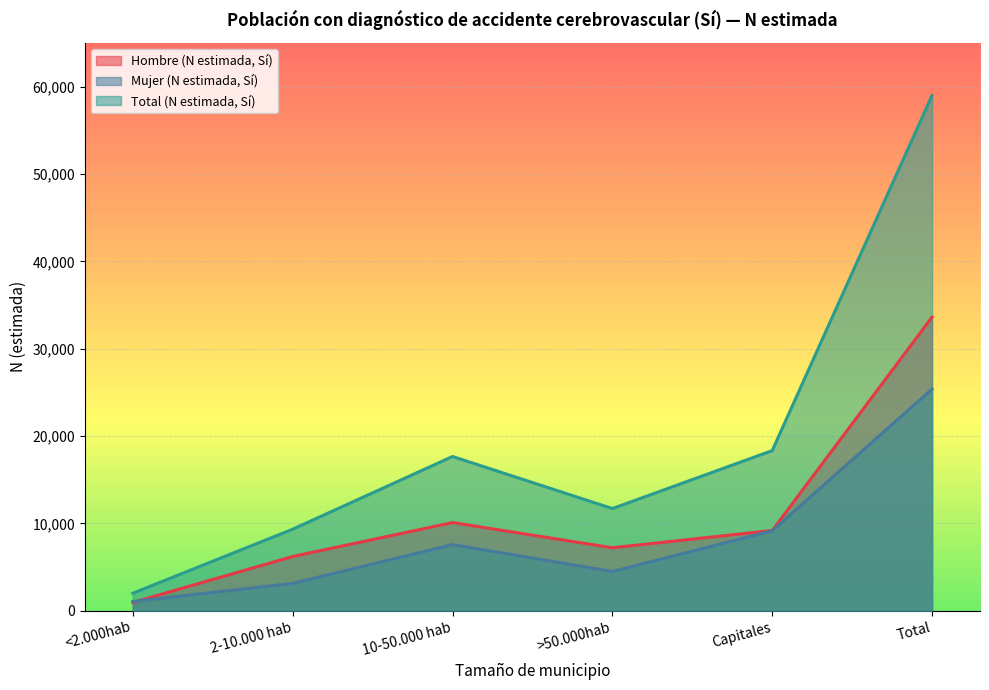

At which label does Hombre (N estimada, Sí) reach its minimum?

<2.000hab